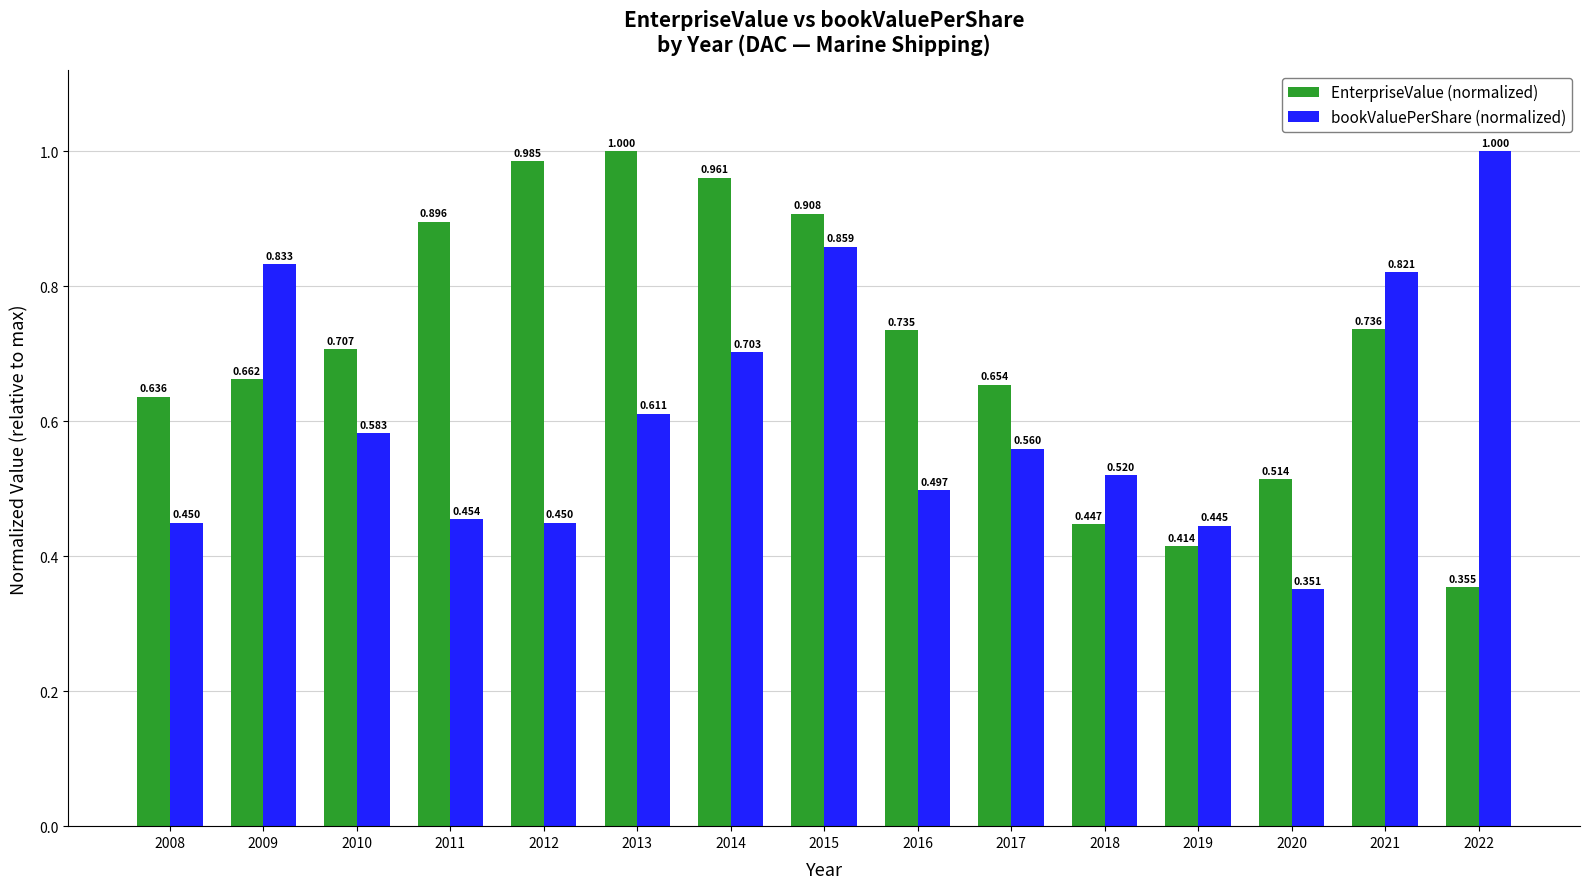

At 2015, list the series in order from smallest to largest.

bookValuePerShare (normalized), EnterpriseValue (normalized)